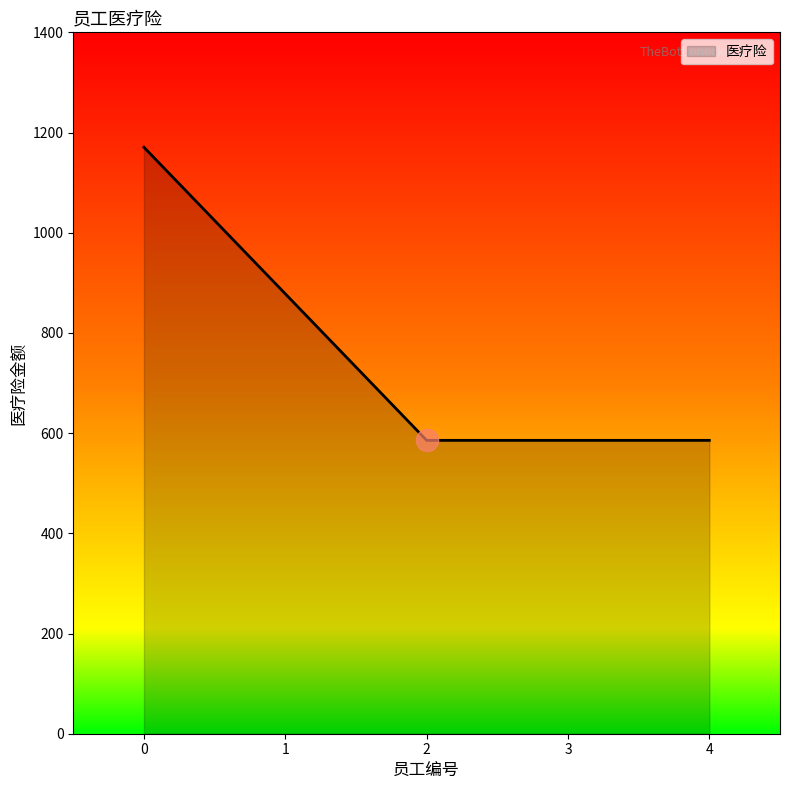

Reading left to right, list all the values displayed in this chart.

1170.6	878.1	585.6	585.6	585.6